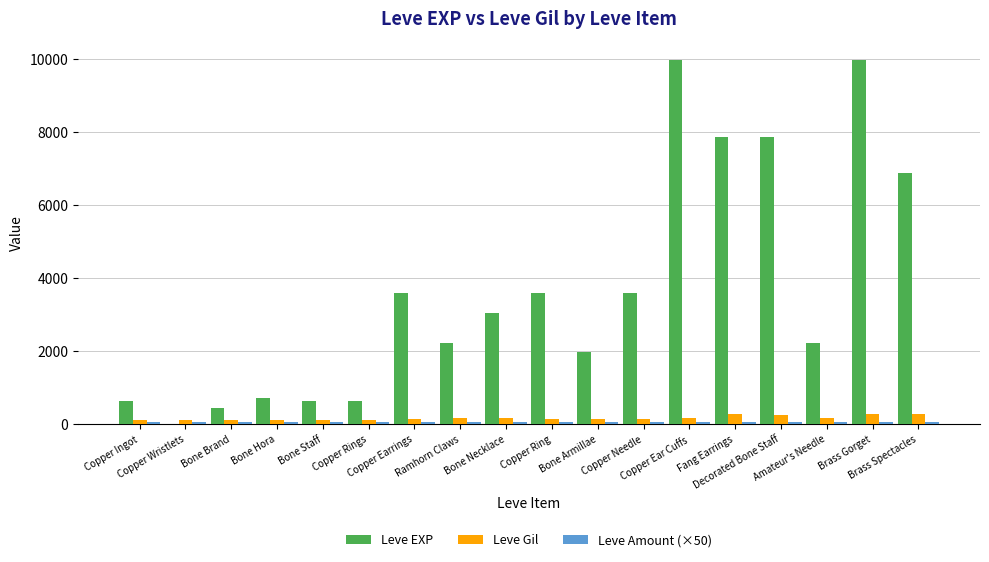

Which series has the largest total across all categories?

Leve EXP